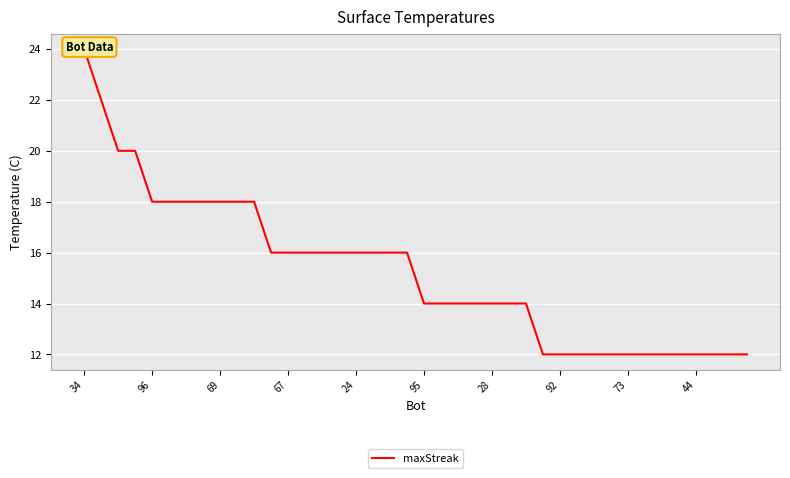

True or false: the data has more than 0 interior local peaks.

False